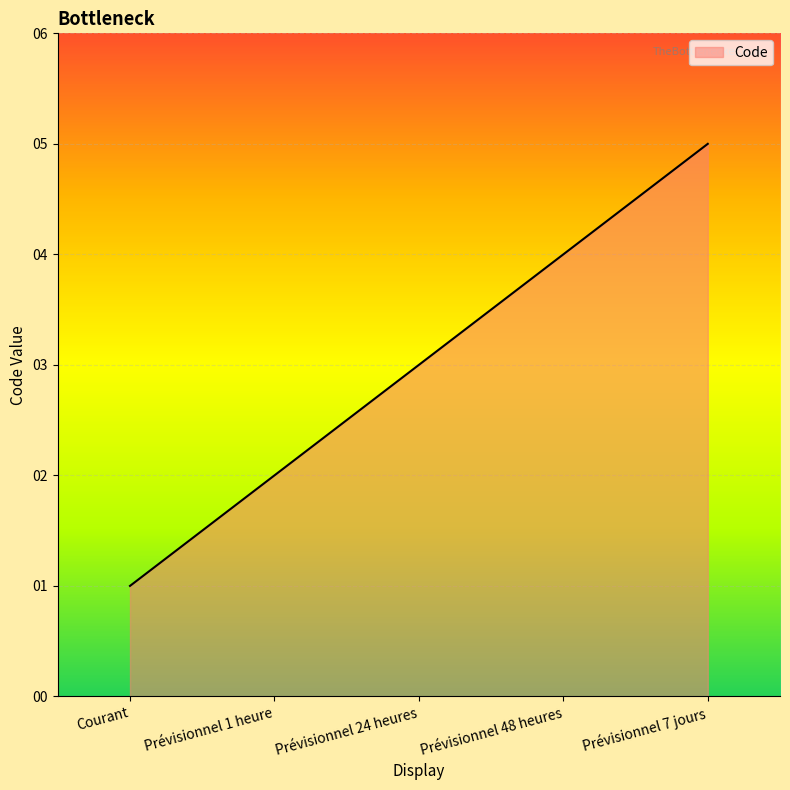

Which has a higher value, Prévisionnel 1 heure or Courant?

Prévisionnel 1 heure